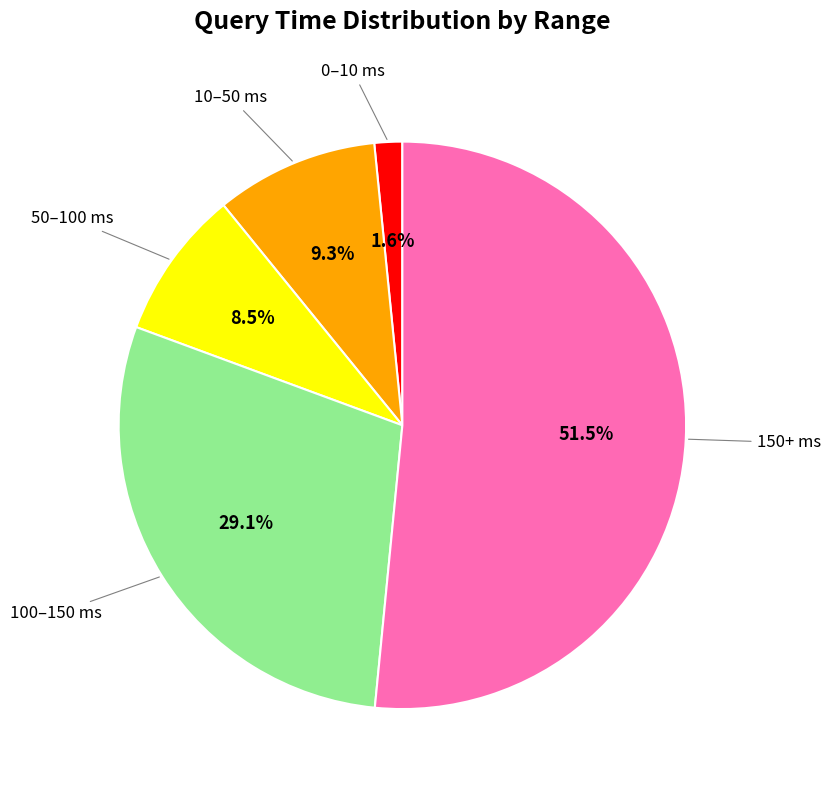

To the nearest percent, what is the average slice percentage?

20%